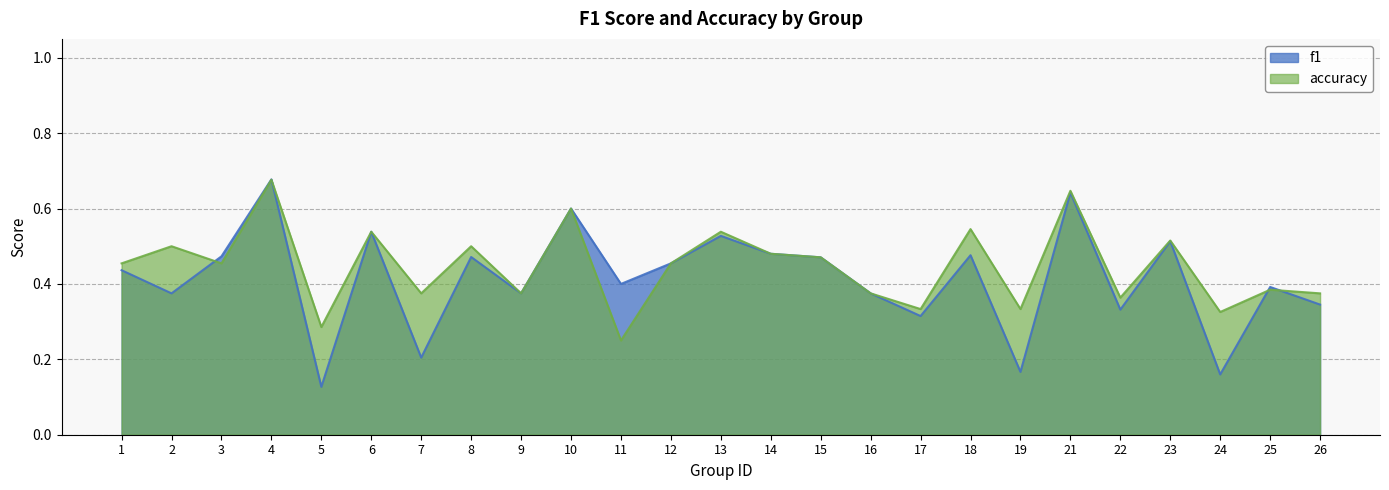

At which label does accuracy reach its minimum?

11